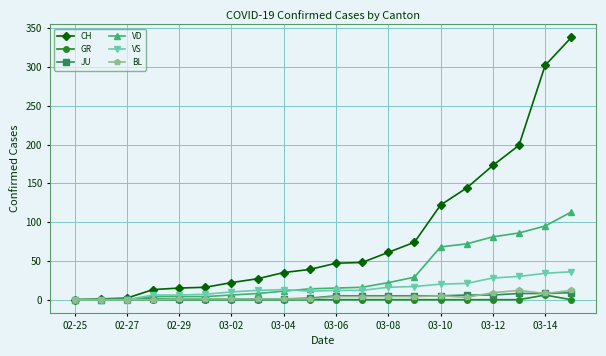

Which series has the largest range (max minus min)?

CH